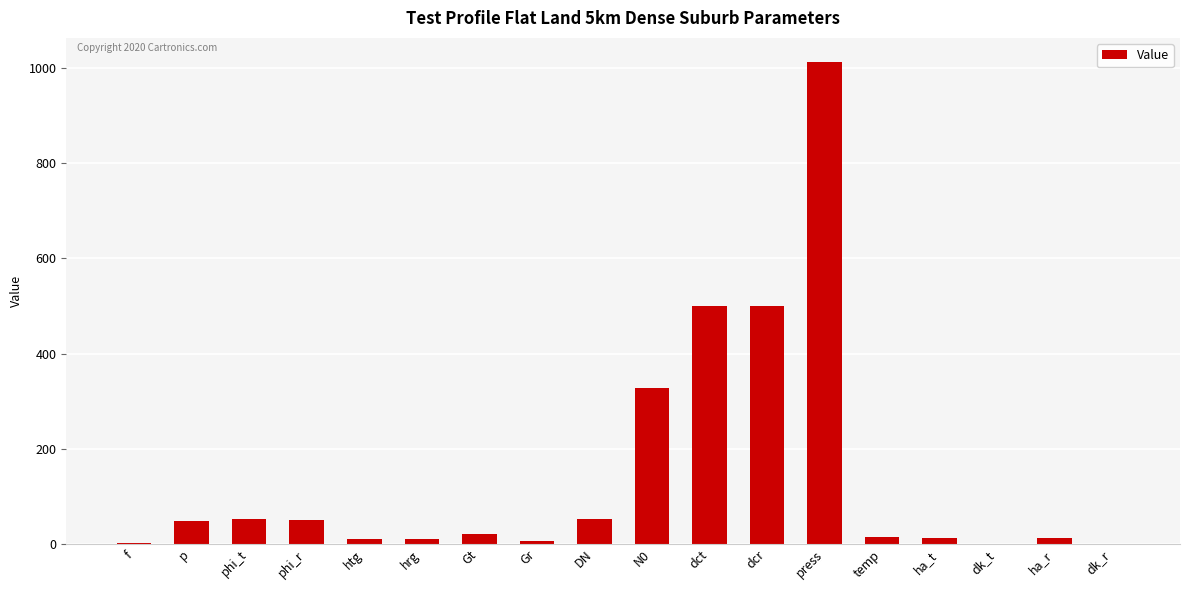

Between phi_r and temp, which is larger?

phi_r